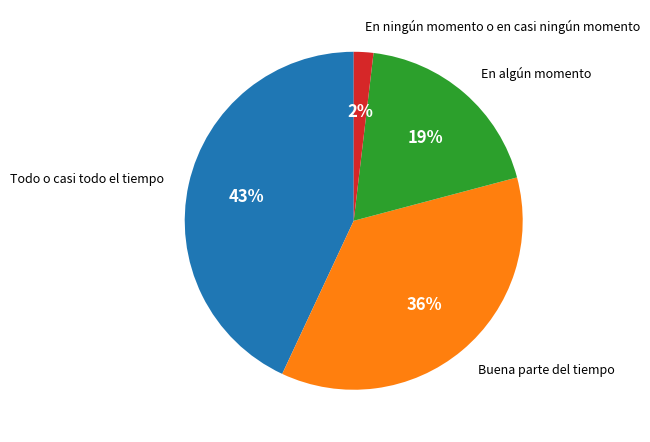

Does any single category account for the majority?

No